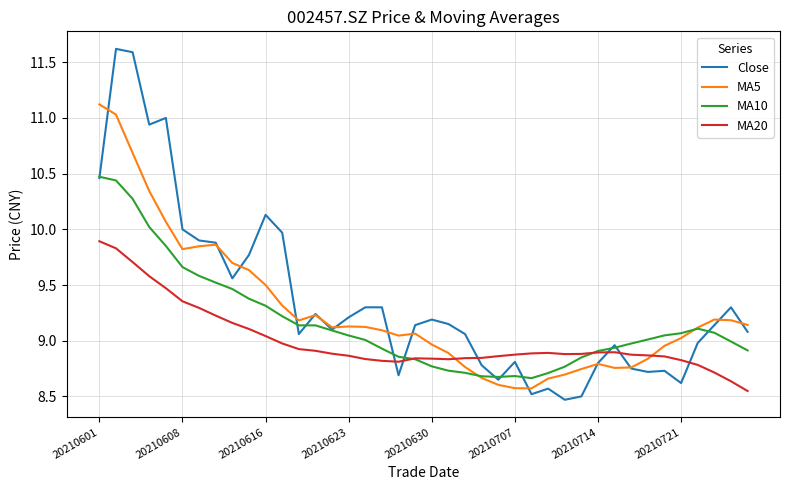

True or false: MA20 and Close cross at least once.

True